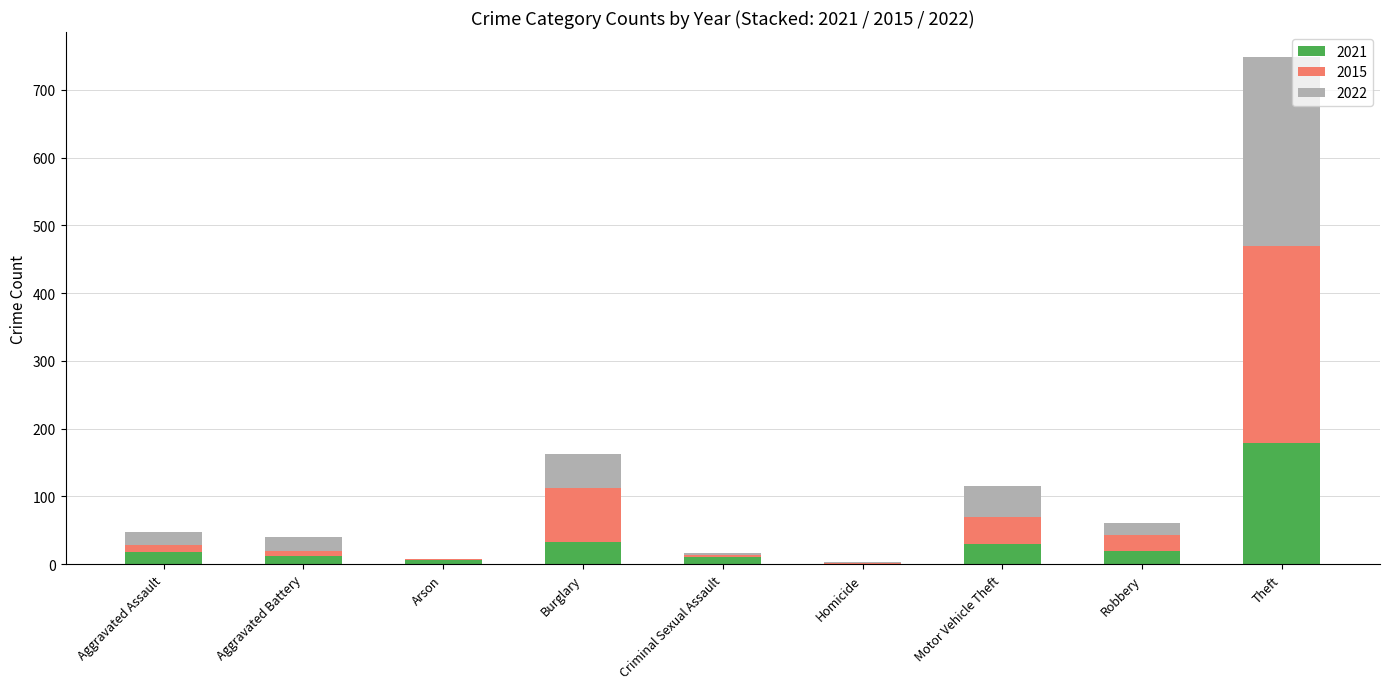

At which category is the sum across all series the highest?

Theft